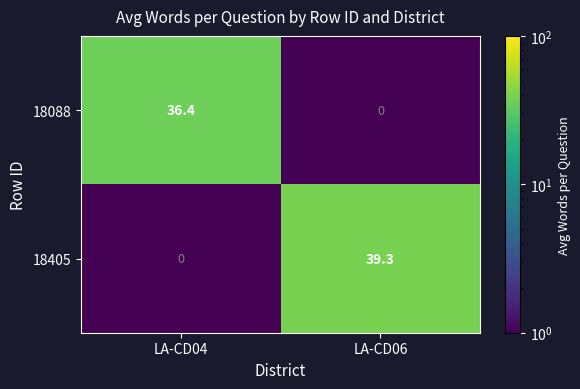

What is the maximum value shown in the chart?

39.3